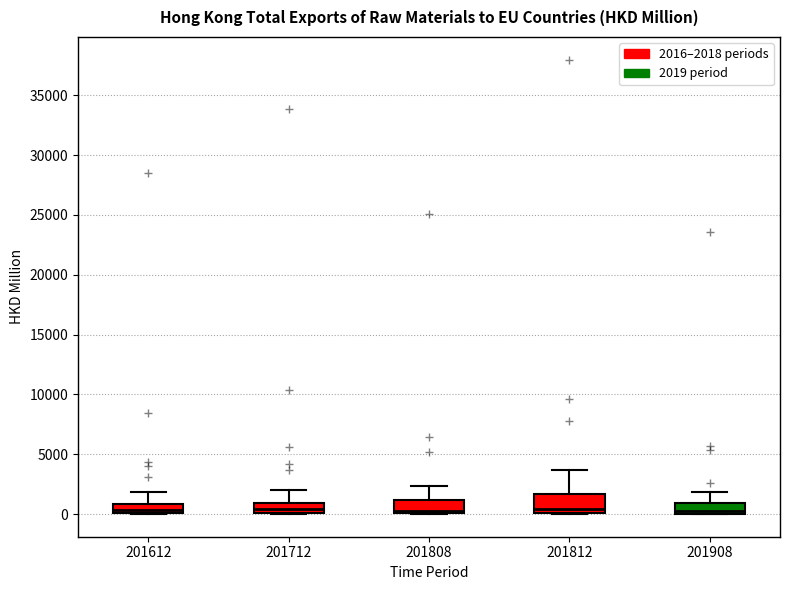

Reading left to right, read every box against the y-axis: the position of its median line, the range the box covers, and the ends of its whiskers. The values are not printed on the chart, so give them approximately, as read against the axis.

201612: median 500, box 0 to 1000, whiskers 0 to 2000
201712: median 500, box 0 to 1000, whiskers 0 to 2000
201808: median 500, box 0 to 1000, whiskers 0 to 2500
201812: median 500, box 0 to 1500, whiskers 0 to 3500
201908: median 500, box 0 to 1000, whiskers 0 to 2000